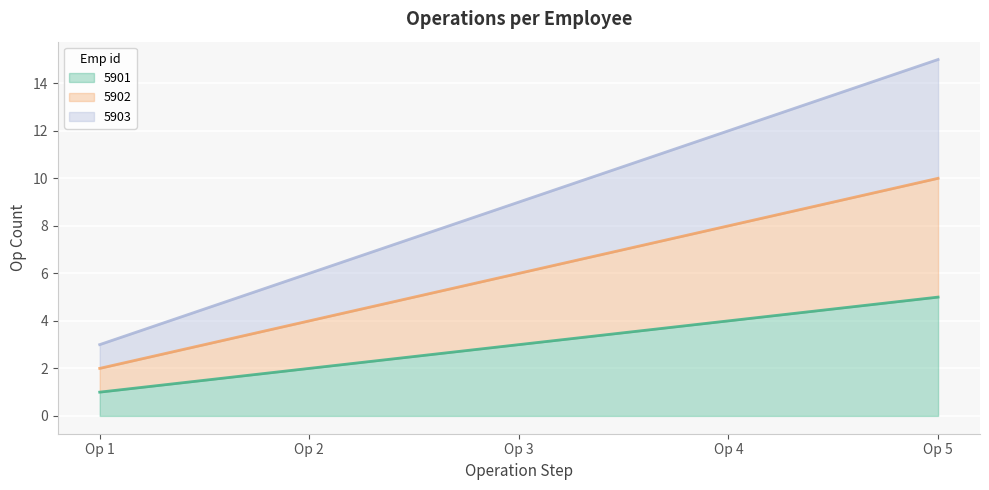

Which series has the largest range (max minus min)?

5903 (line)